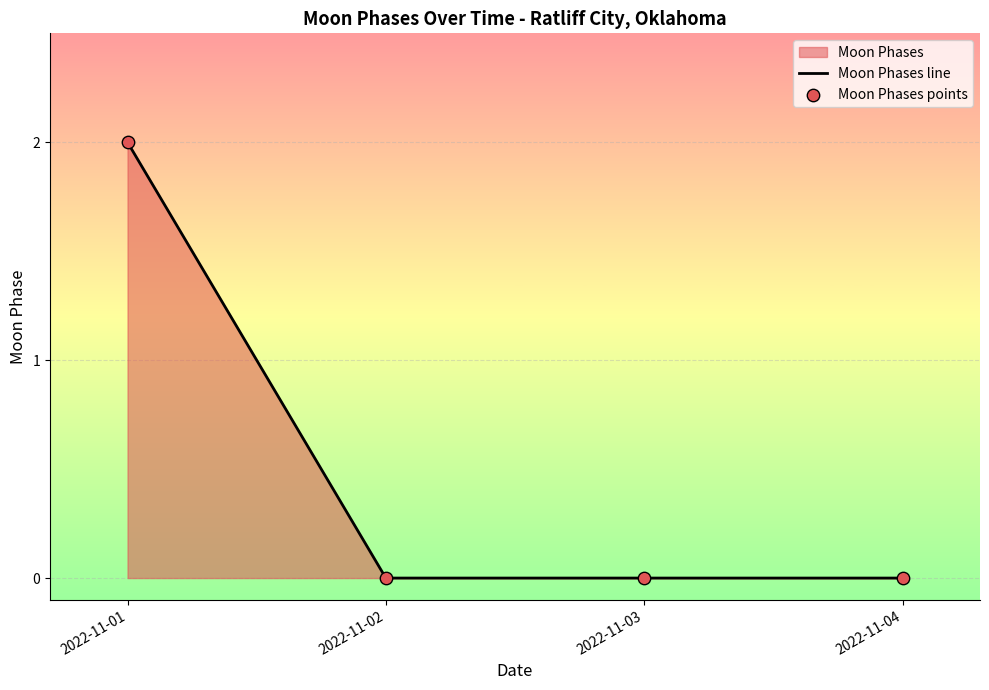

Which series contains the lowest Y value?

Moon Phases line